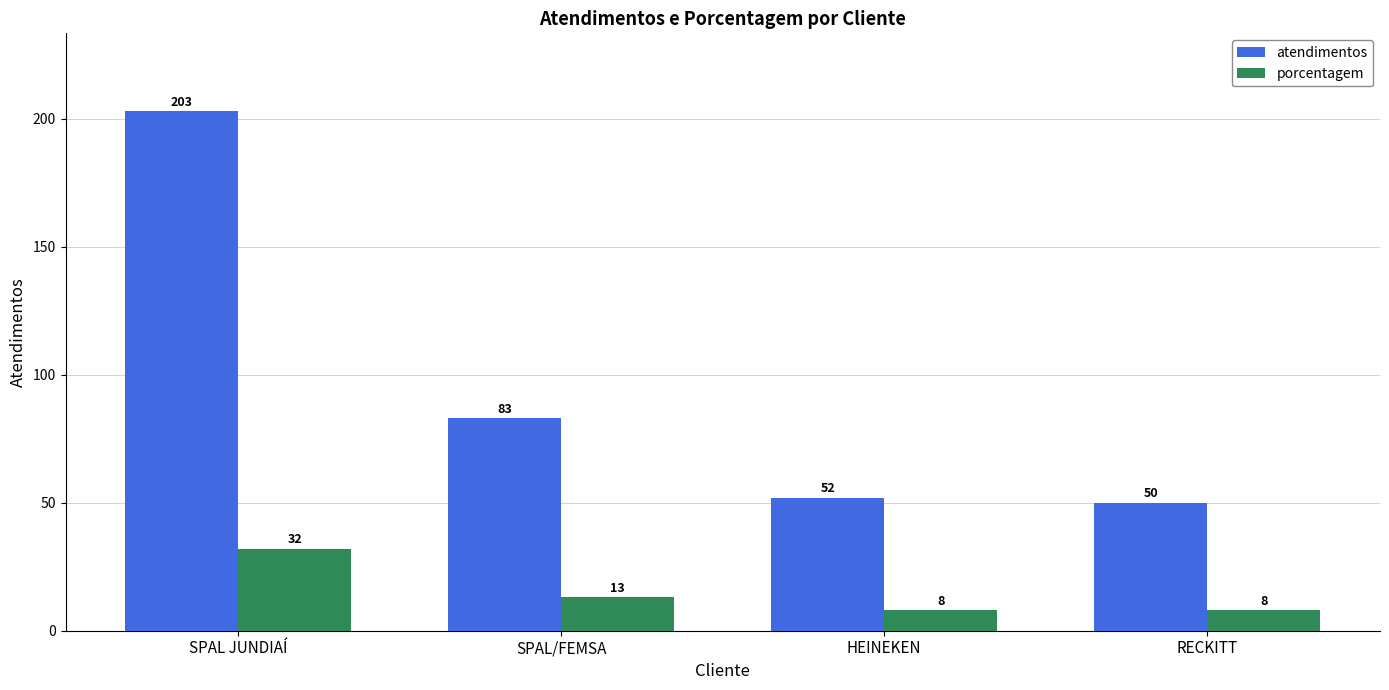

The value of porcentagem at SPAL/FEMSA is 13. True or false?

True